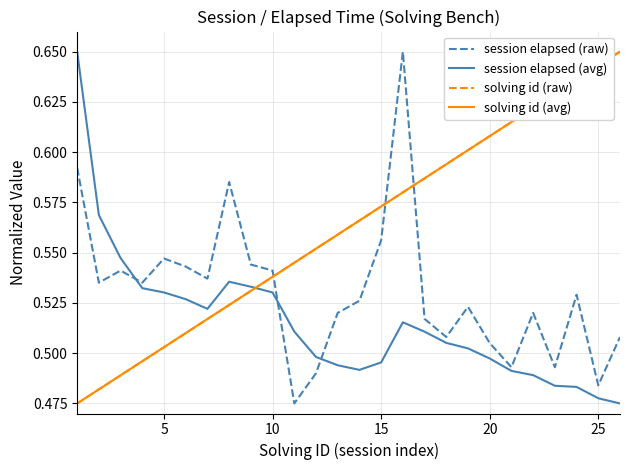

What is the smallest value displayed?

0.5